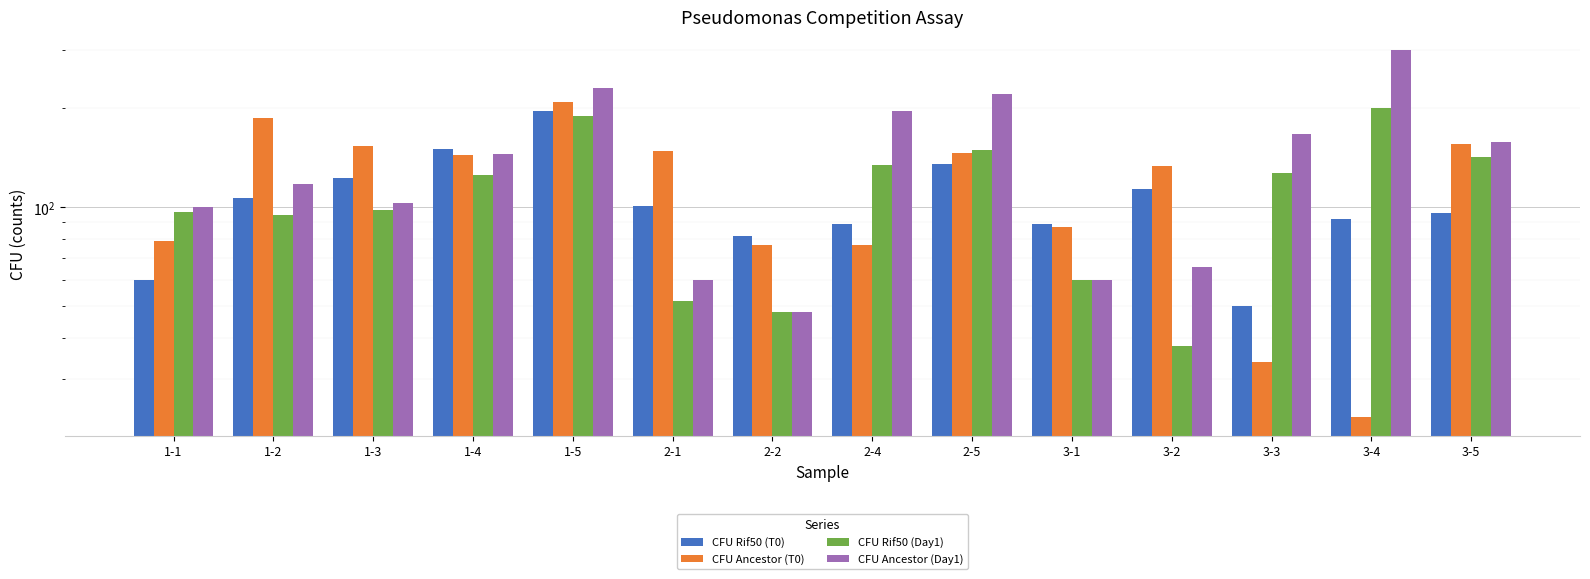

What is the label of the 3rd bar from the right?

3-3